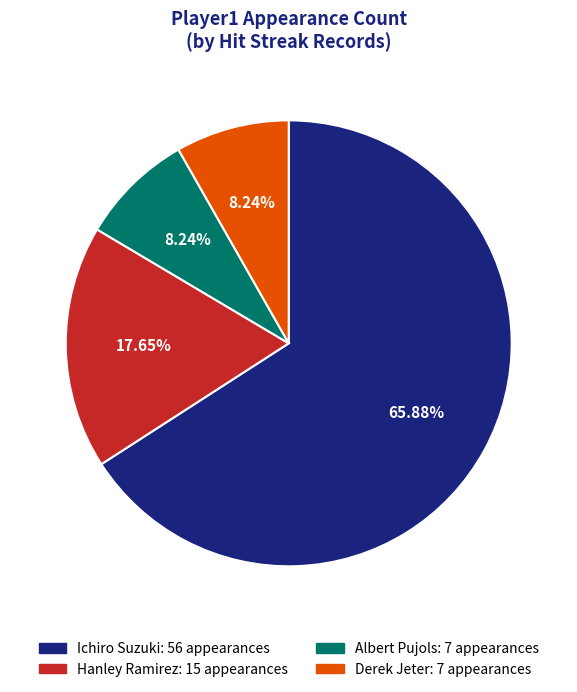

Do Albert Pujols and Derek Jeter together represent more than half of the pie?

No